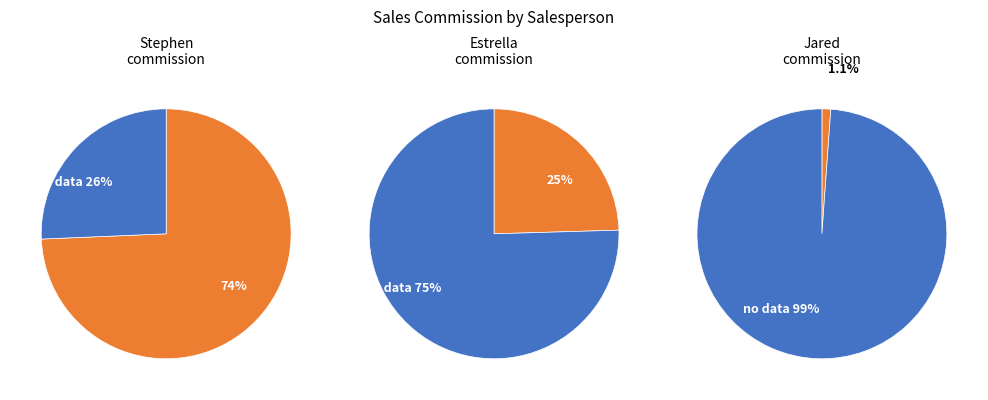

Is there a majority slice in this chart?

Yes